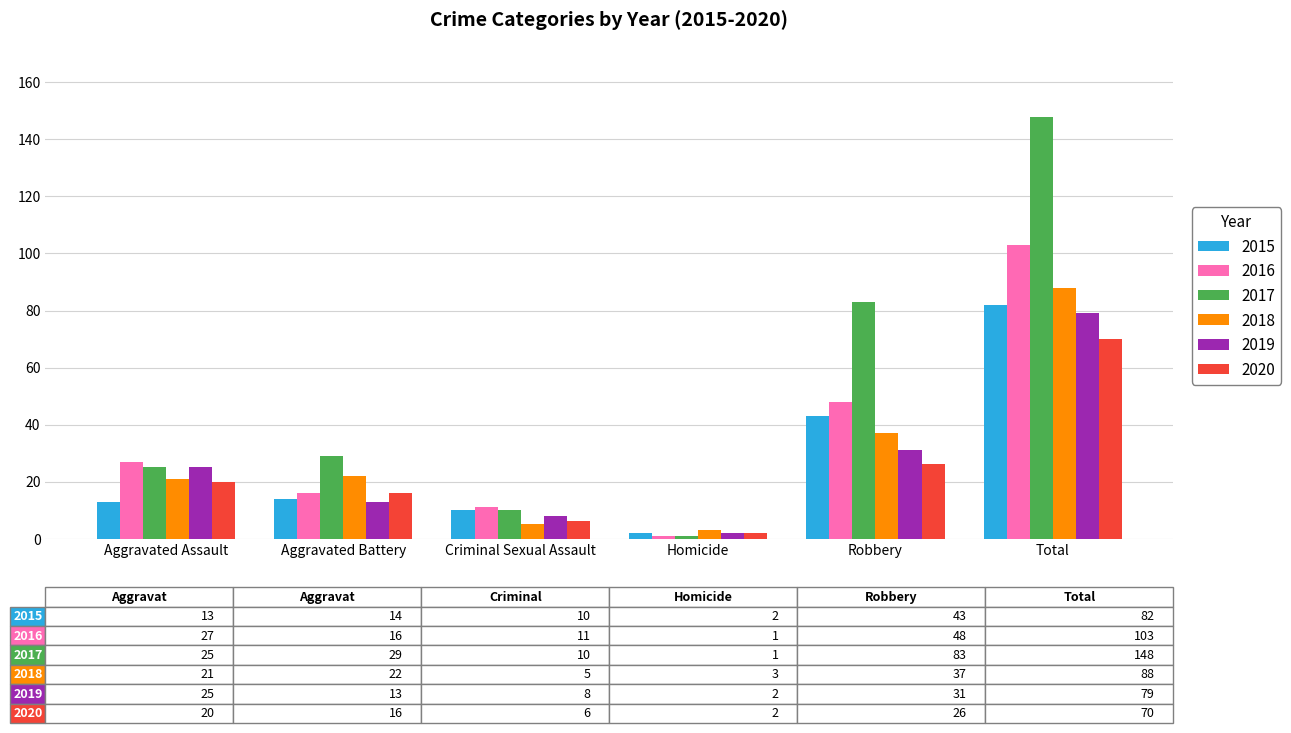

List the labels in order of 2017 value, smallest first.

Homicide, Criminal Sexual Assault, Aggravated Assault, Aggravated Battery, Robbery, Total